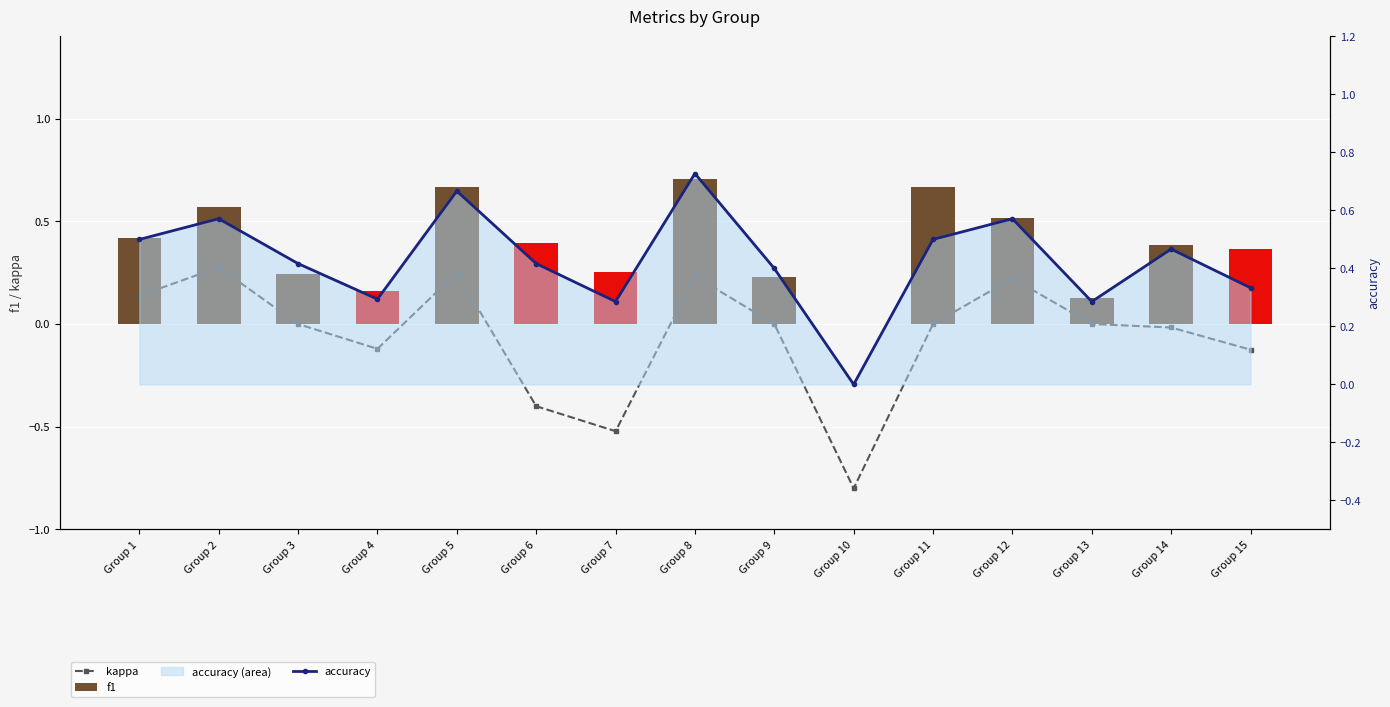

Are the bars horizontal?

No